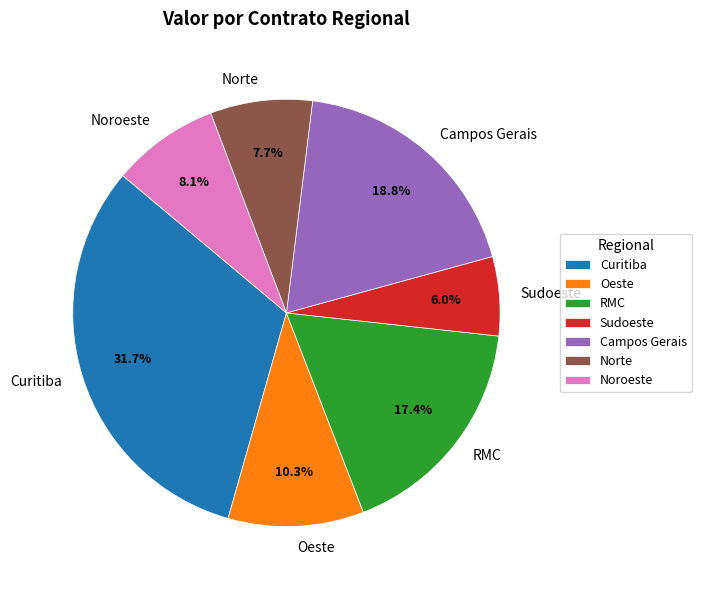

What is the ratio of the value at Norte to the value at Curitiba?

0.2